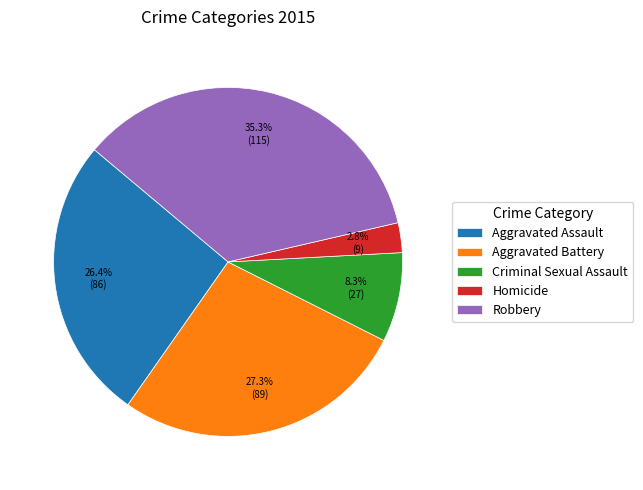

What is the ratio of the value at Robbery to the value at Criminal Sexual Assault?

4.3